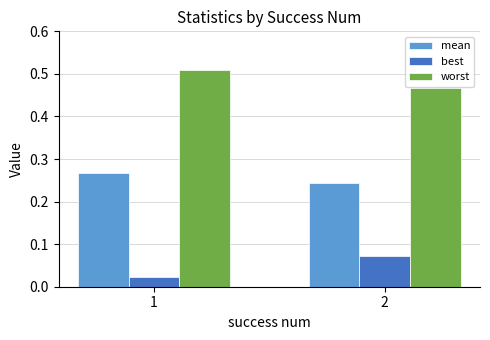

What is the spread (max minus min) of values at 2?

0.4